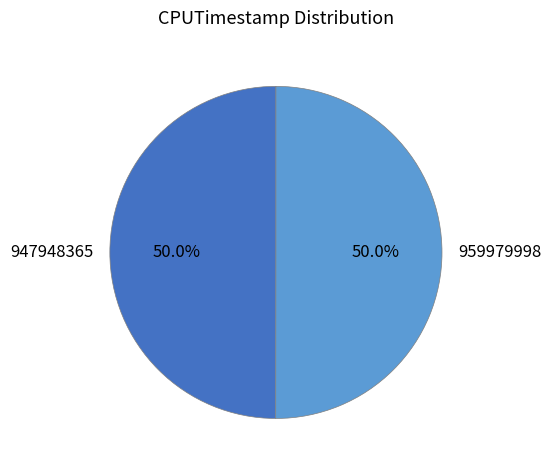

Combined, do 947948365 and 959979998 account for over 50%?

Yes